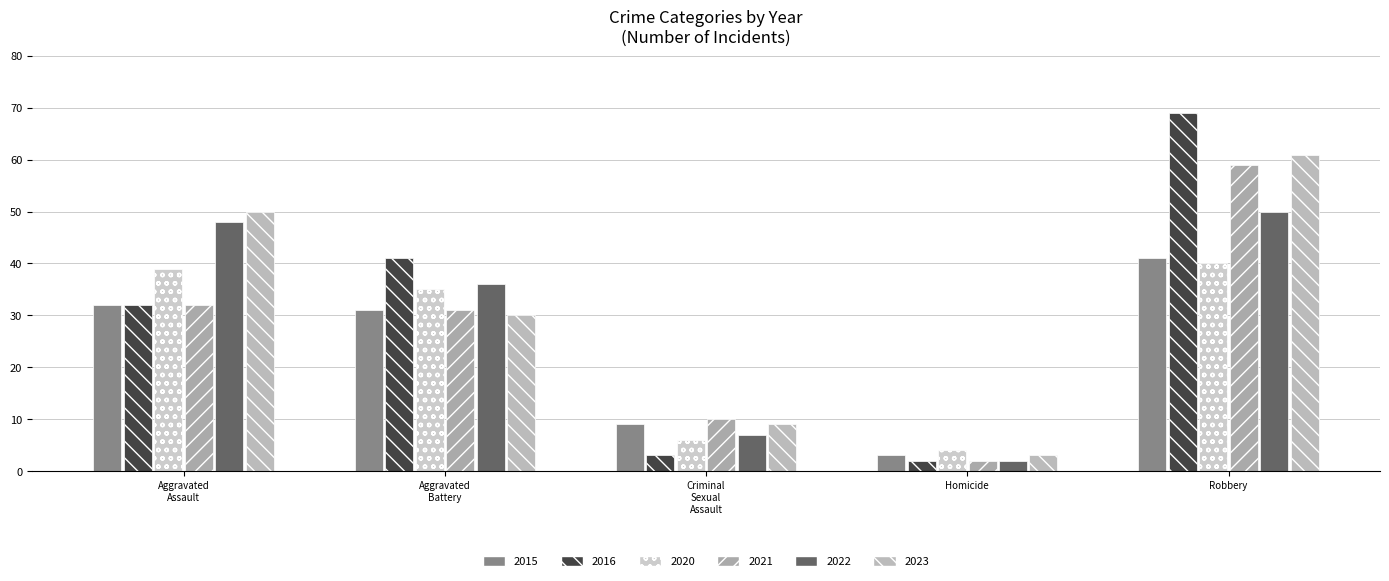

Reading left to right, transcribe all the data shown in this chart.

2015: 32	31	9	3	41
2016: 32	41	3	2	69
2020: 39	35	6	4	40
2021: 32	31	10	2	59
2022: 48	36	7	2	50
2023: 50	30	9	3	61